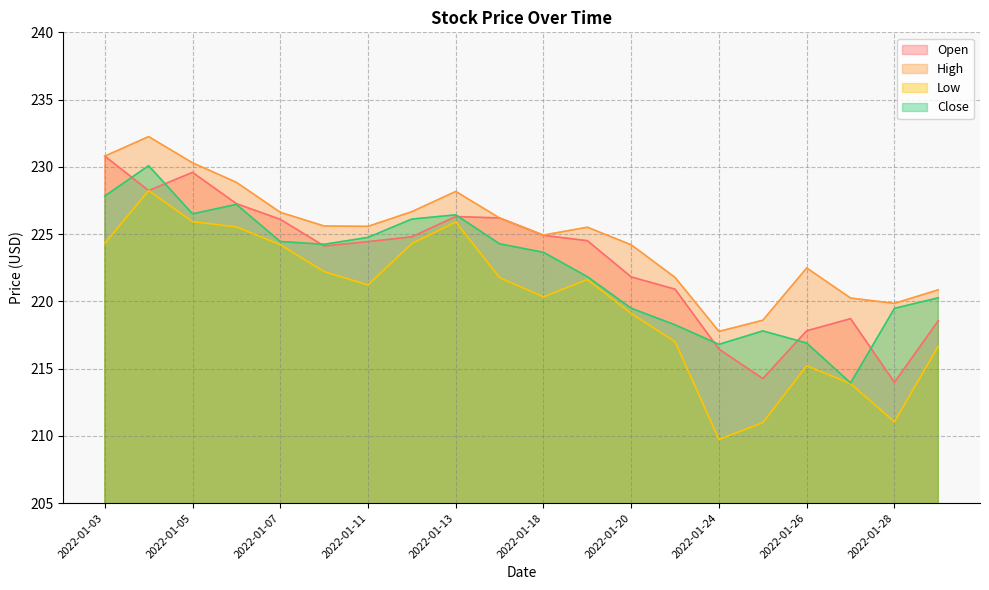

True or false: High and Close cross at least once.

False